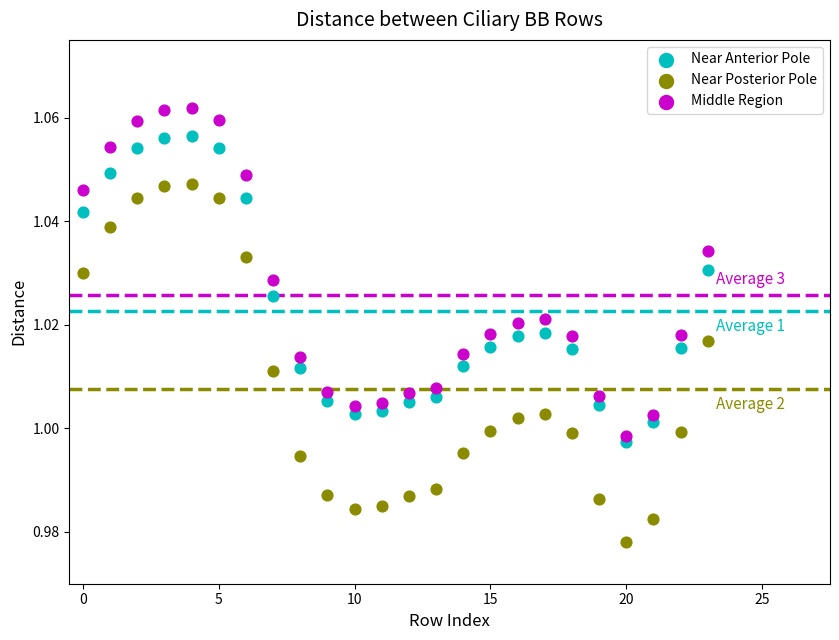

What are all the series names shown in the legend?

Near Anterior Pole, Near Posterior Pole, Middle Region